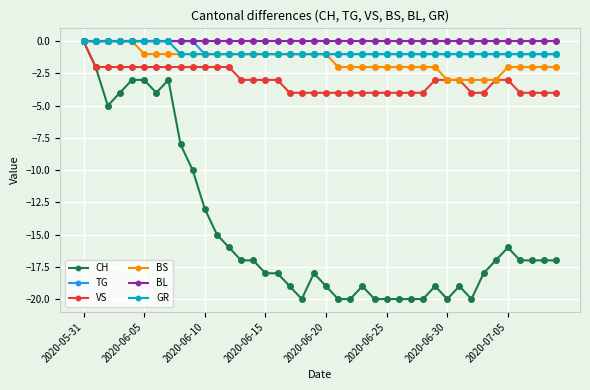

What is the minimum value for BS?

-3